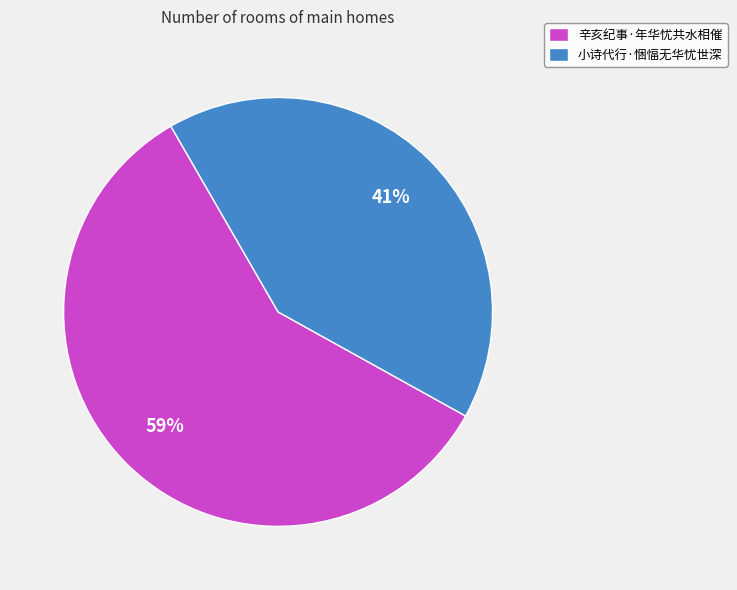

Is it true that 辛亥纪事·年华忧共水相催 is 59% of the pie?

True